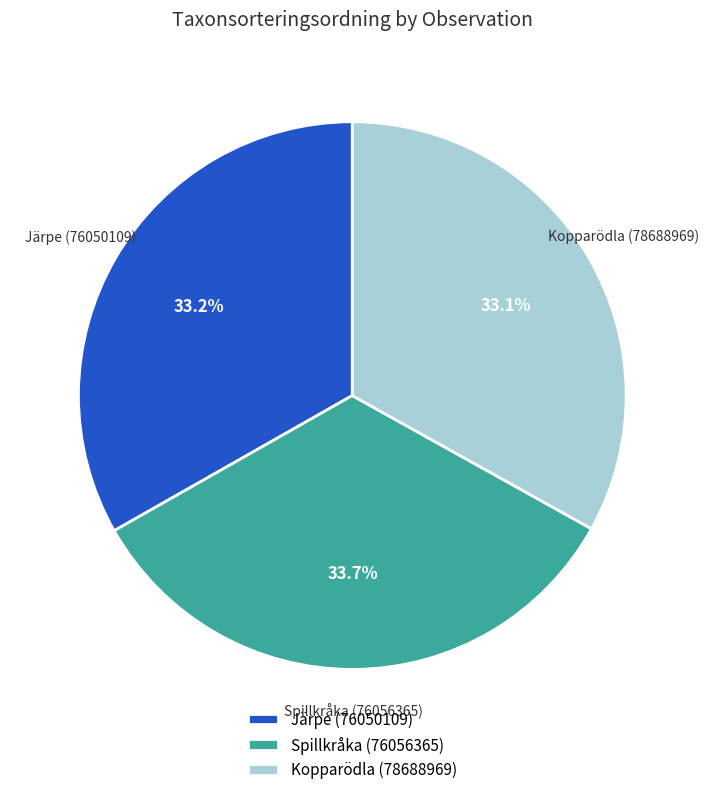

To the nearest percent, what portion does Järpe (76050109) represent?

33%